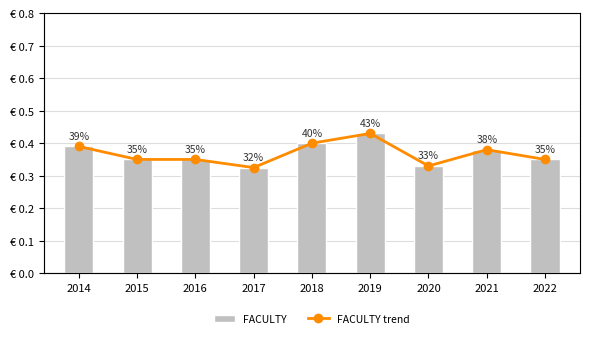

The value of FACULTY trend at 2020 is 0.5. True or false?

False